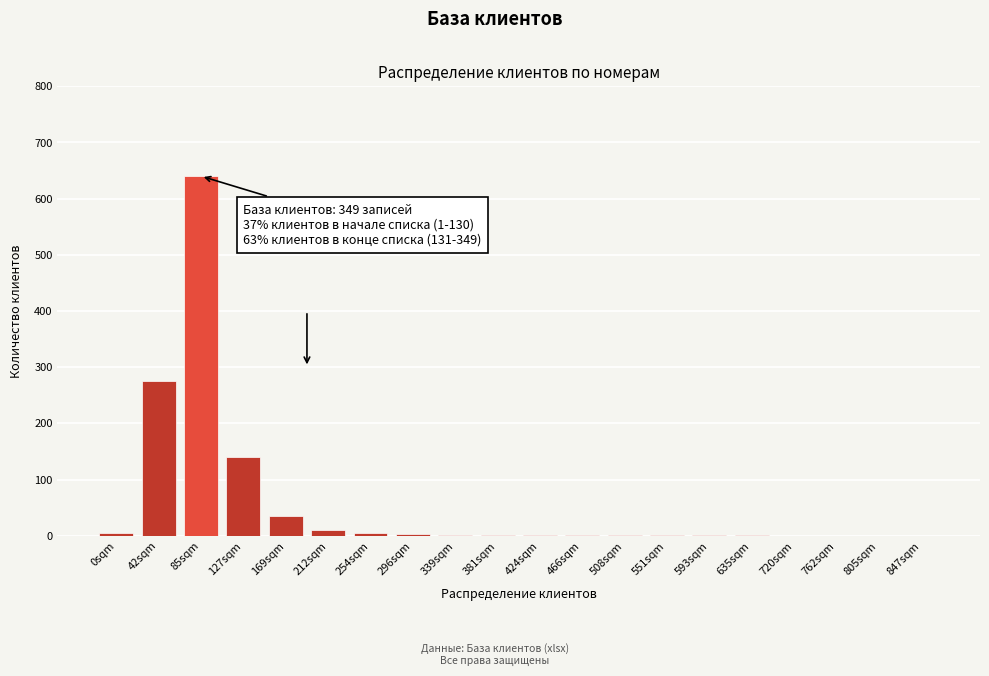

Which label corresponds to the largest value in the chart?

85sqm